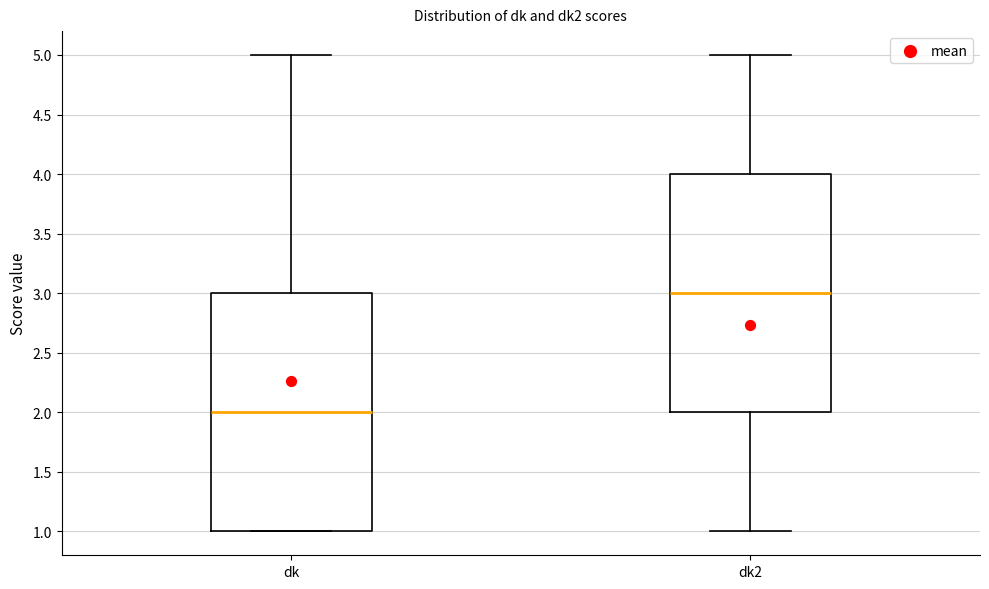

Reading left to right, read every box against the y-axis: the position of its median line, the range the box covers, and the ends of its whiskers. The values are not printed on the chart, so give them approximately, as read against the axis.

dk: median 2, box 1 to 3, whiskers 1 to 5
dk2: median 3, box 2 to 4, whiskers 1 to 5